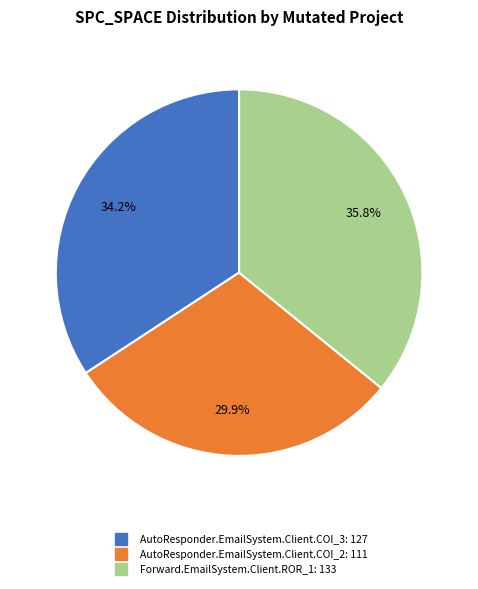

To the nearest percent, what percentage of the pie is AutoResponder.EmailSystem.Client.COI_3?

34%